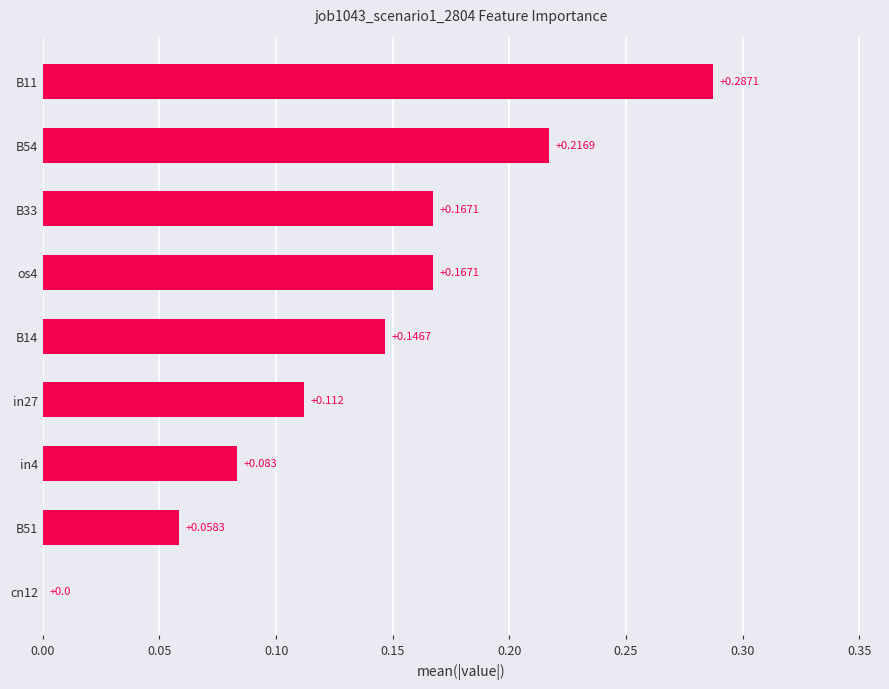

What is the average value?

0.1